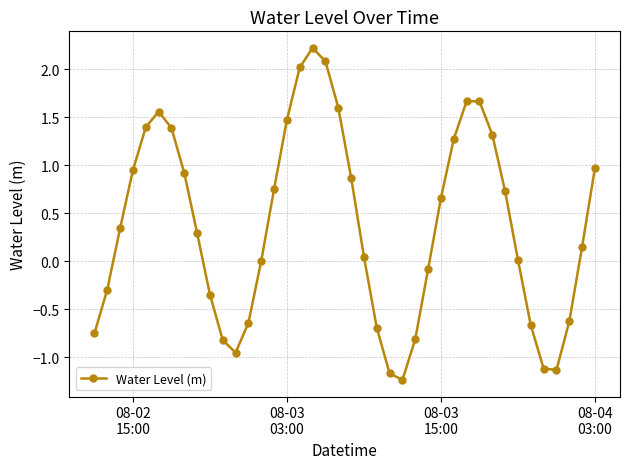

What is the maximum value shown in the chart?

2.2